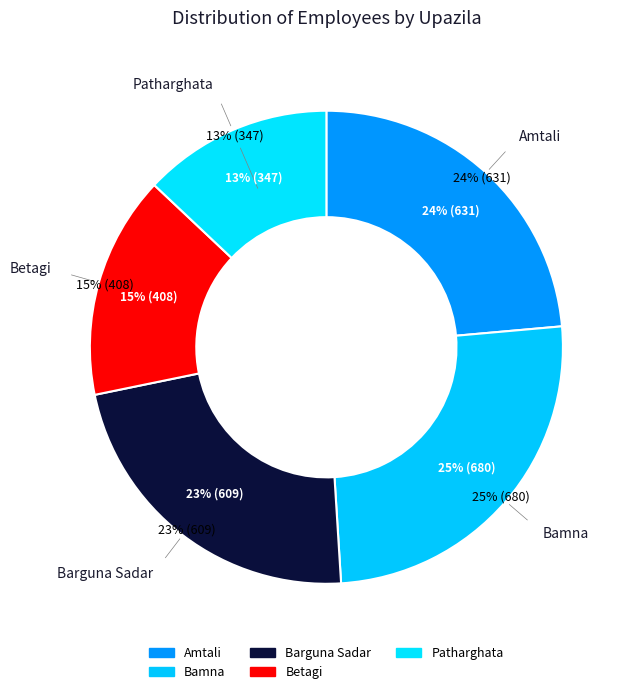

Do Amtali and Betagi together represent more than half of the pie?

No